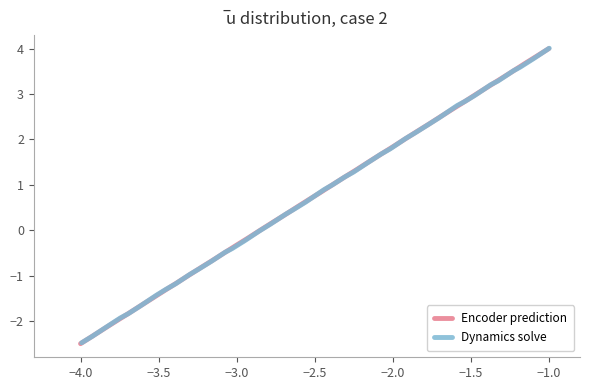

What is the average value of the Dynamics solve series?

0.7